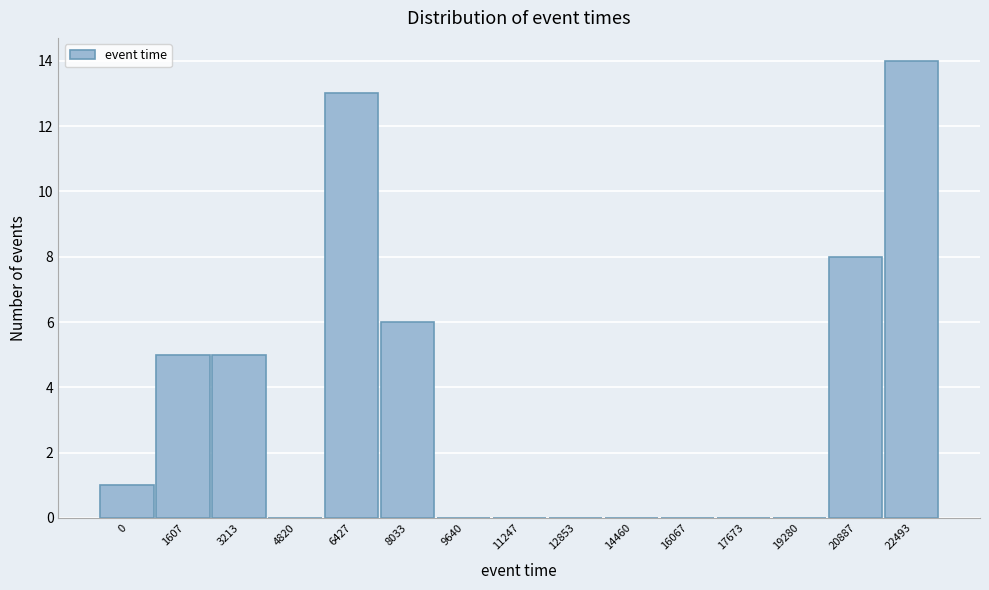

Reading left to right, what are all the values shown in this chart?

0=1	1607=5	3213=5	4820=0	6427=13	8033=6	9640=0	11247=0	12853=0	14460=0	16067=0	17673=0	19280=0	20887=8	22493=14